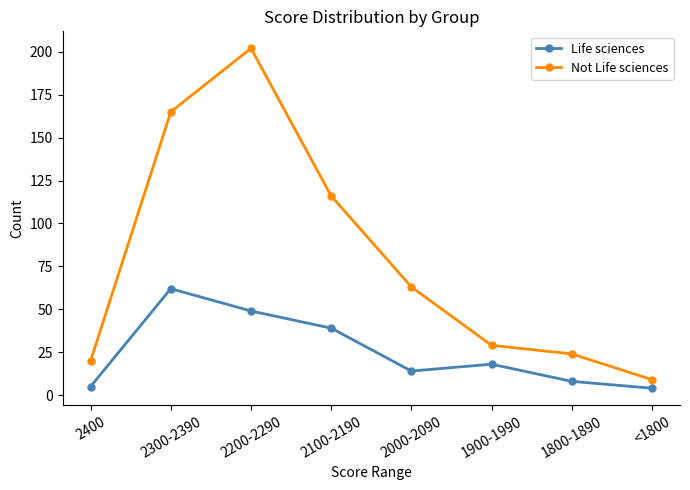

What is the label of the 5th point from the right?

2100-2190